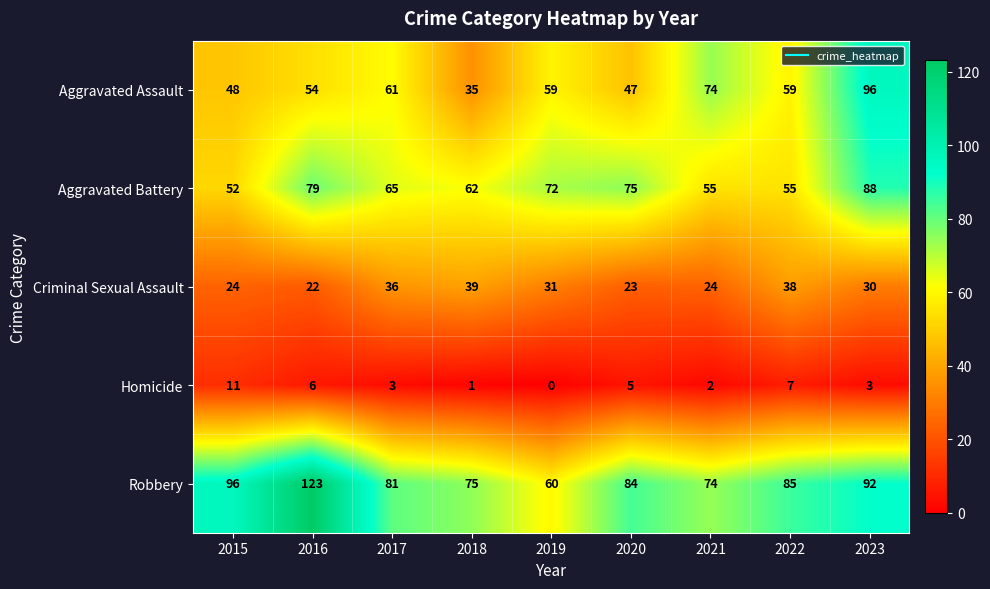

What is the highest value of the Robbery series?

123